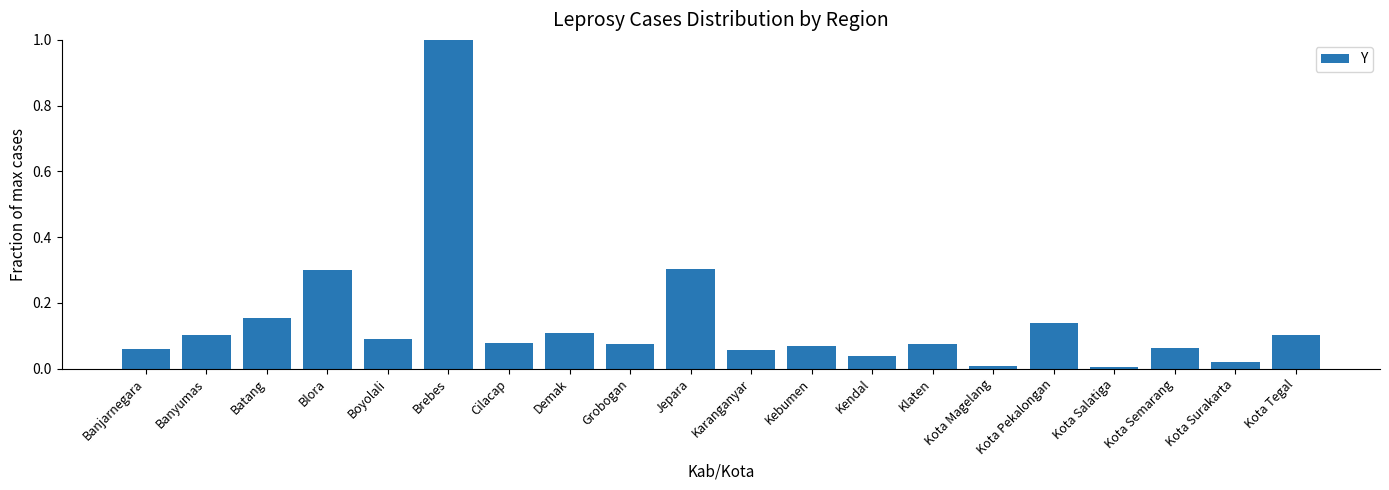

What is the sum of all values?

2.8